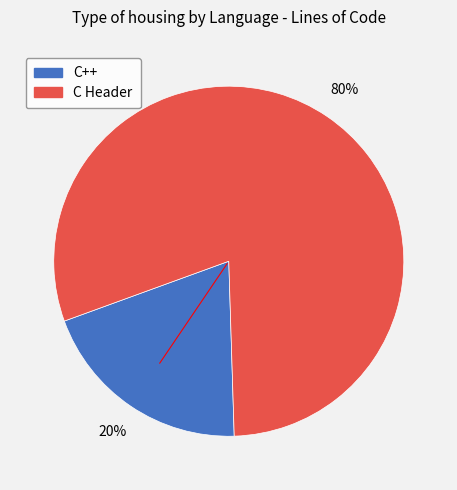

Rank the categories by value from highest to lowest.

C Header, C++